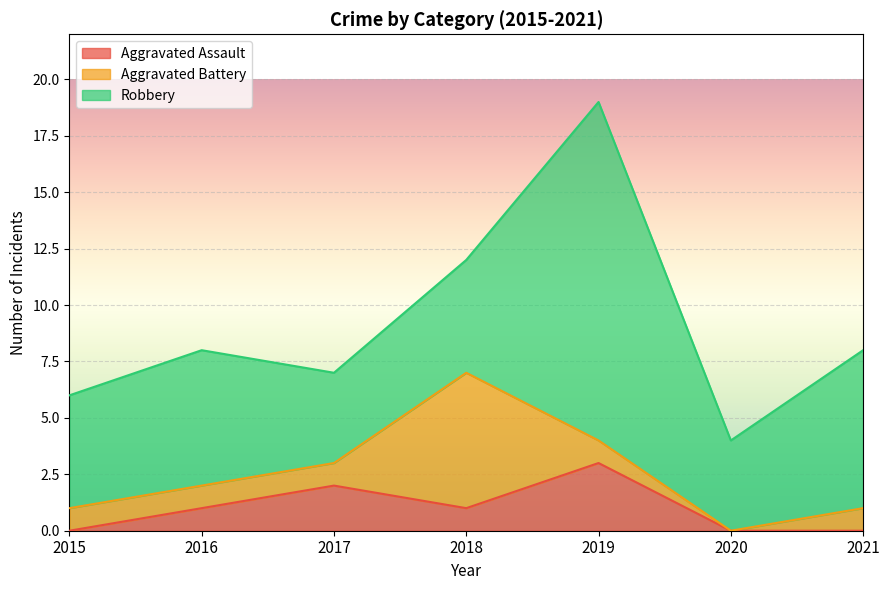

What is the difference between the maximum and minimum values in the Aggravated Battery series?

6